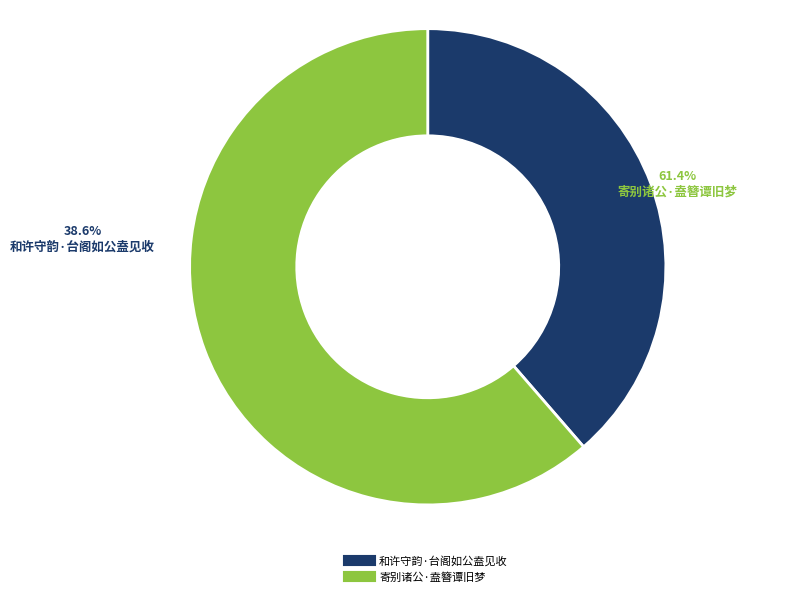

To the nearest percent, what is the difference between the largest and smallest slice percentages?

23%